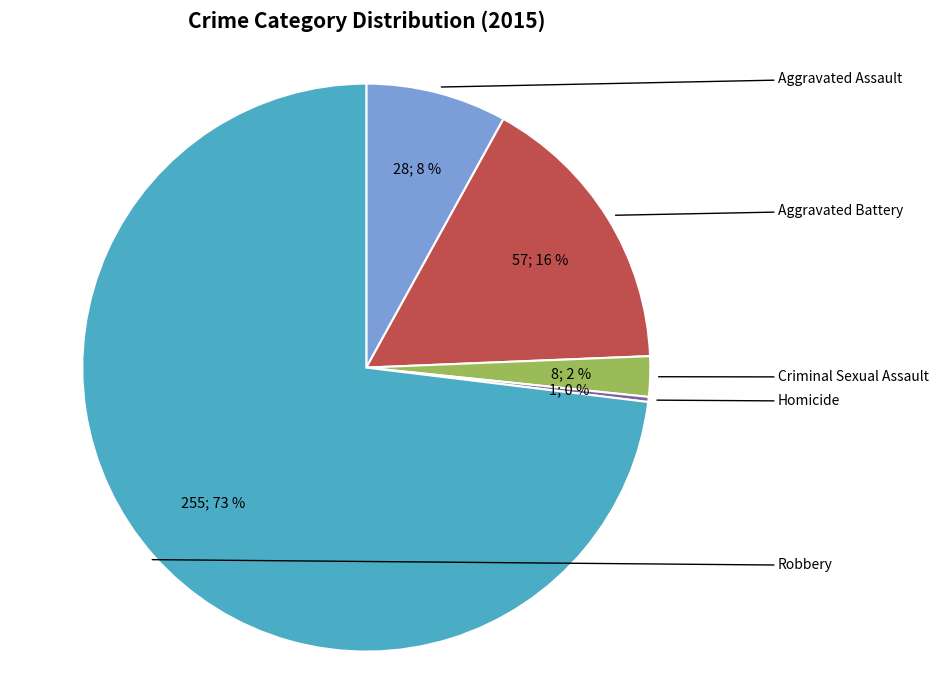

Combined, do Aggravated Battery and Criminal Sexual Assault account for over 50%?

No